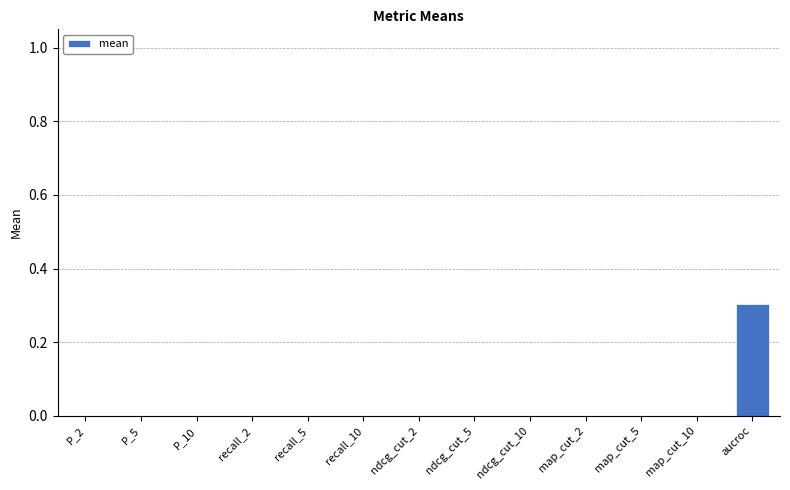

Reading left to right, transcribe all the data shown in this chart.

P_2=0.0	P_5=0.0	P_10=0.0	recall_2=0.0	recall_5=0.0	recall_10=0.0	ndcg_cut_2=0.0	ndcg_cut_5=0.0	ndcg_cut_10=0.0	map_cut_2=0.0	map_cut_5=0.0	map_cut_10=0.0	aucroc=0.3